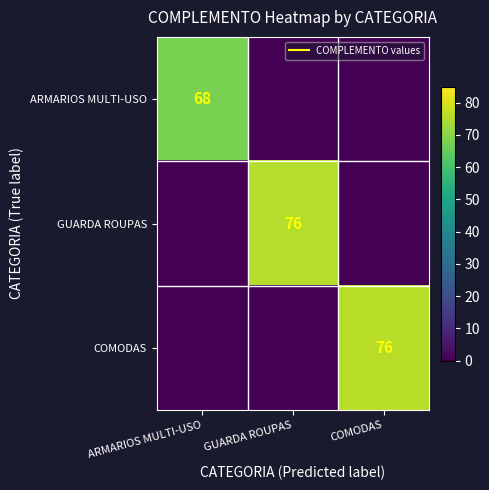

What is the highest value of the COMODAS series?

76.0